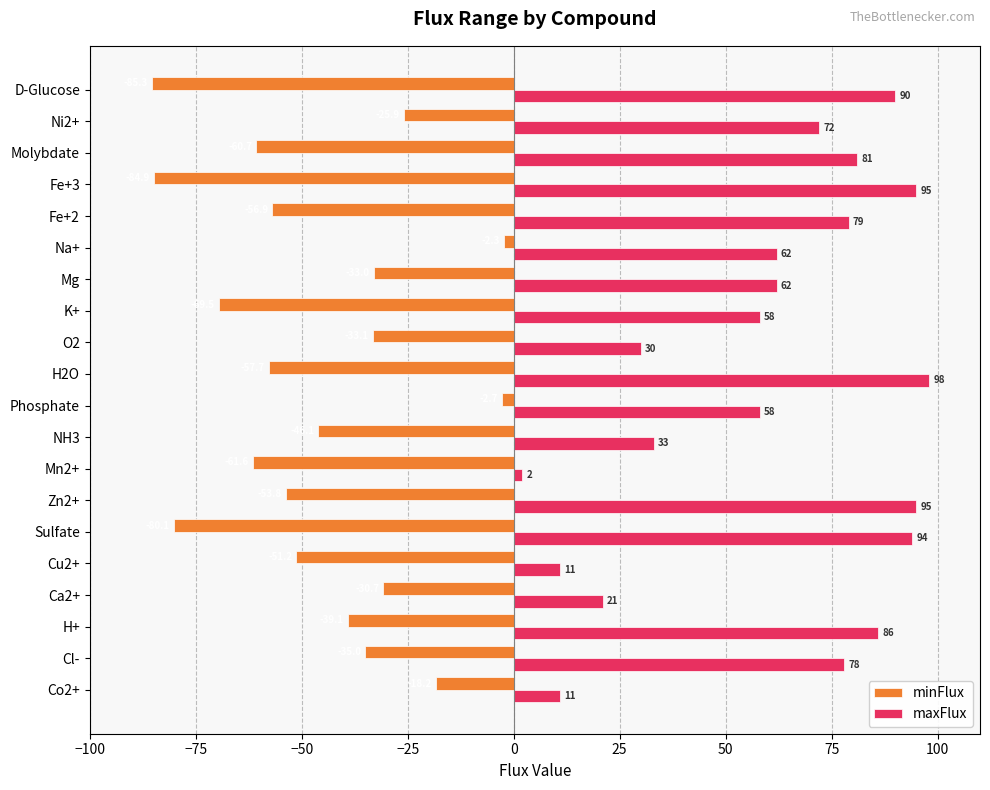

At which category does the chart reach its peak across all series?

H2O